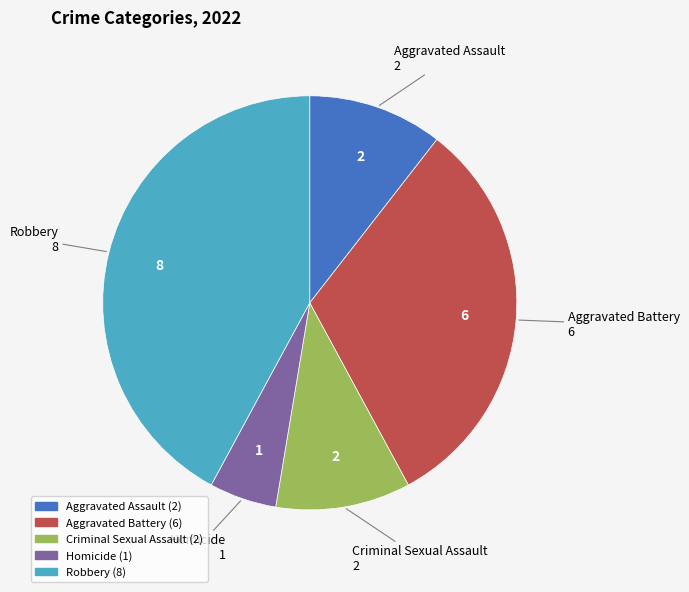

Does Robbery account for over 50% of the chart?

No